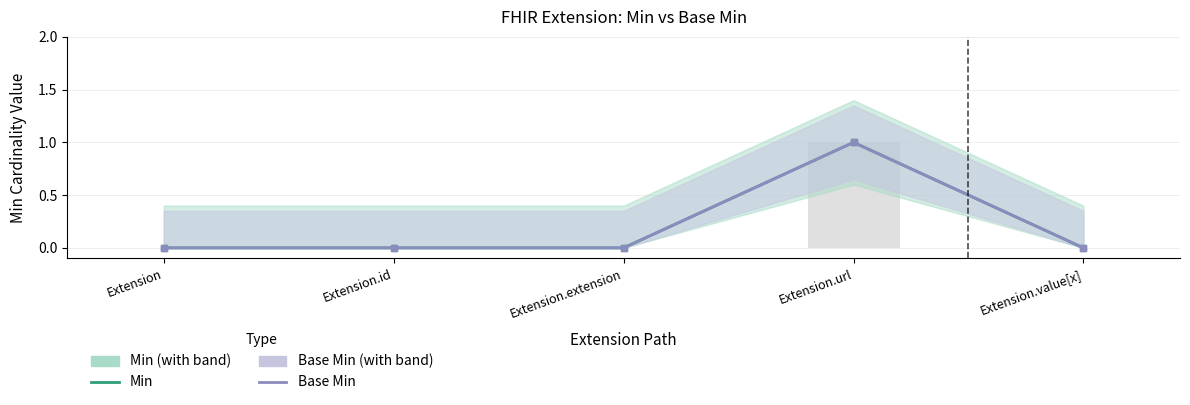

What is the difference between the maximum and second lowest values in the Base Min series?

1